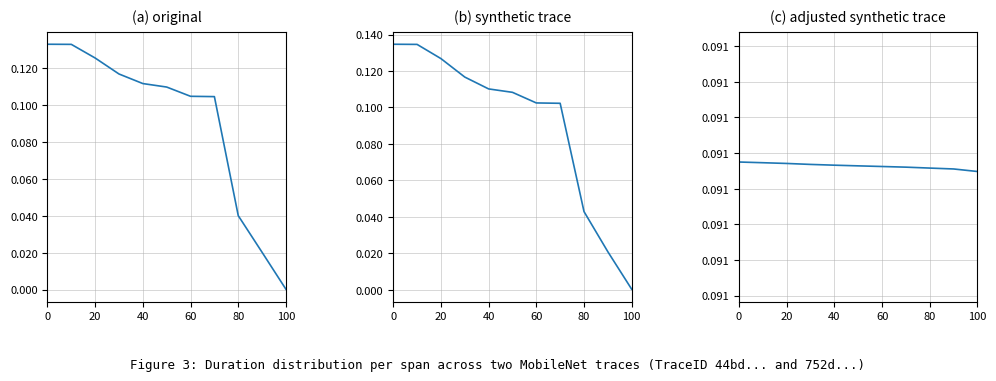

The end_trace2 series shows 0.1 at 20. True or false?

True